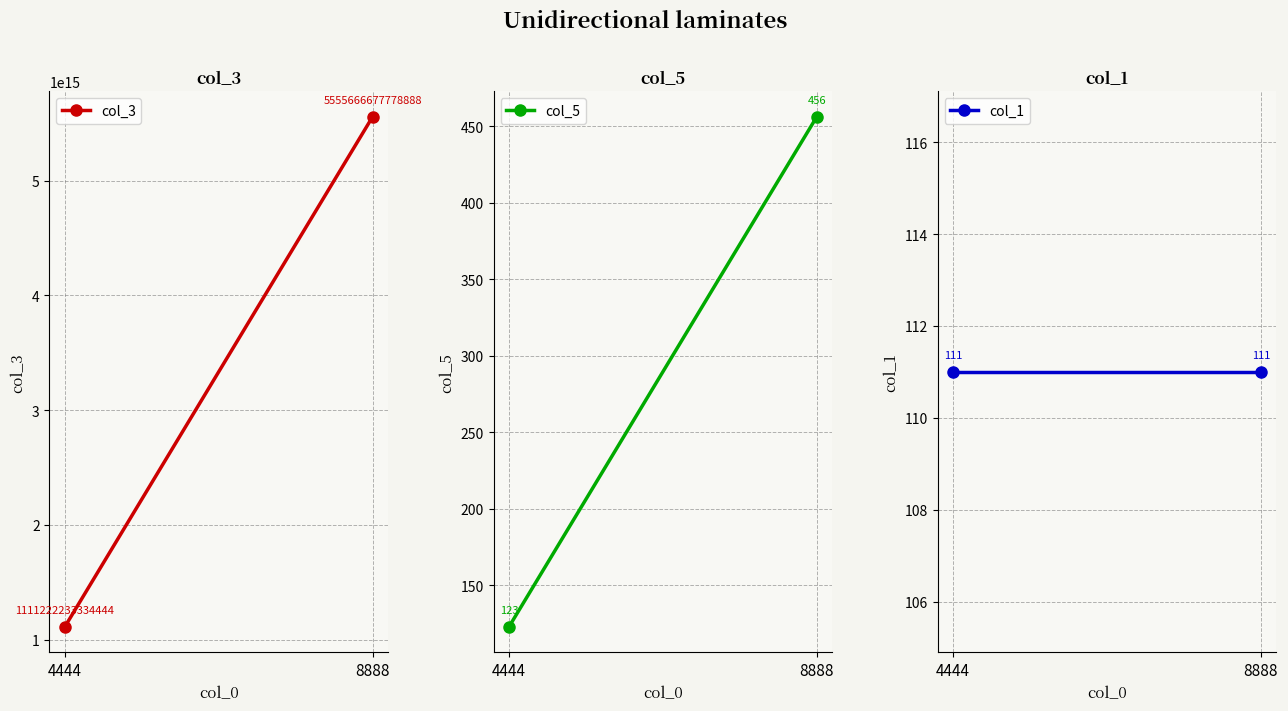

Between 4444 and 8888, which series saw the biggest shift?

col_3